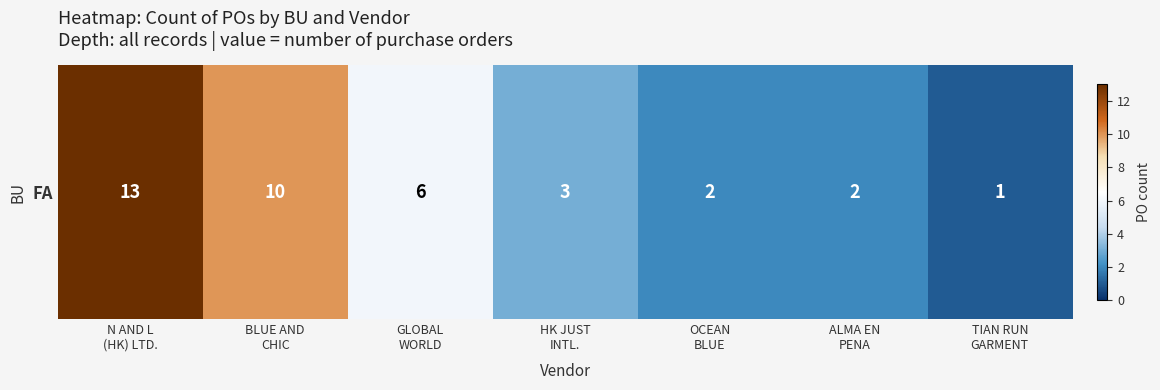

Reading left to right, what are all the values shown in this chart?

13	10	6	3	2	2	1